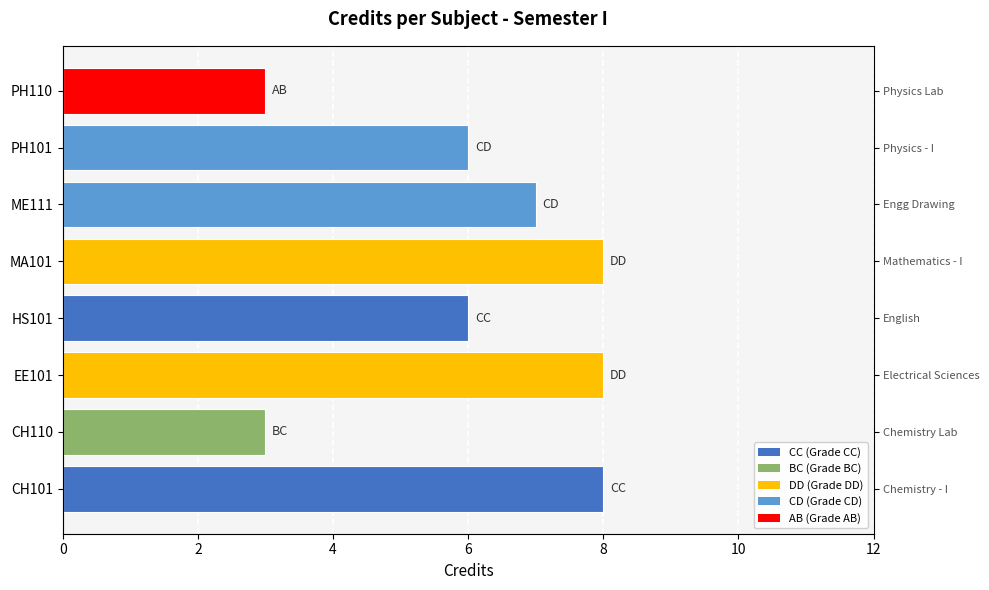

What is the minimum value shown in the chart?

3